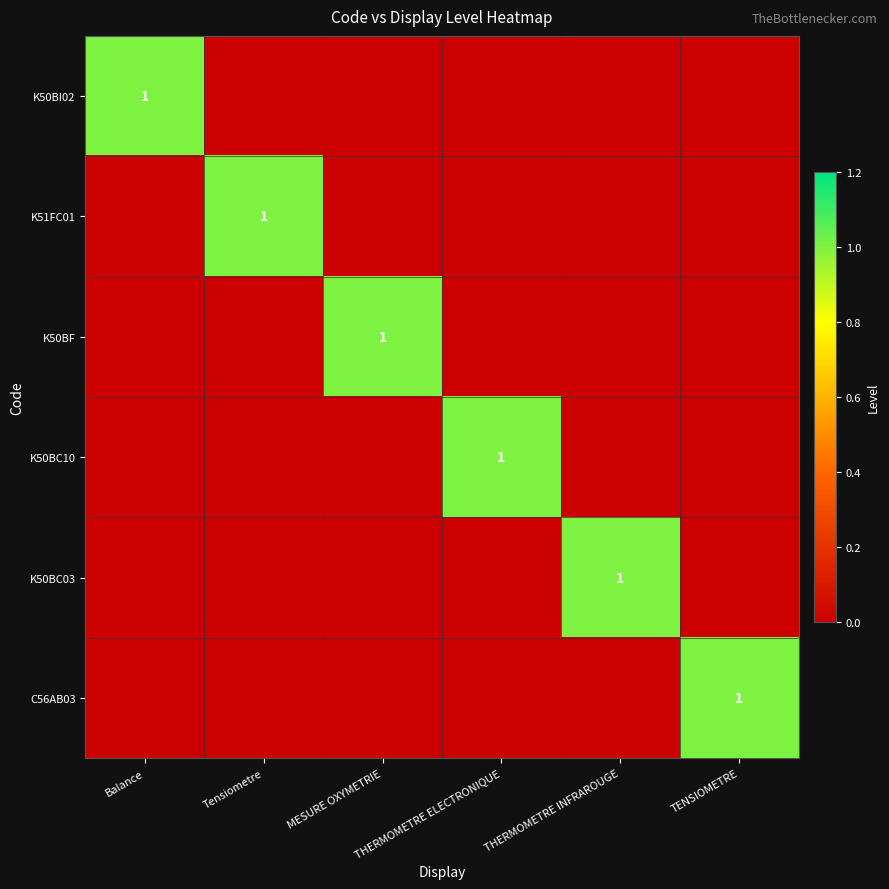

What is the total value across all series at Balance?

1